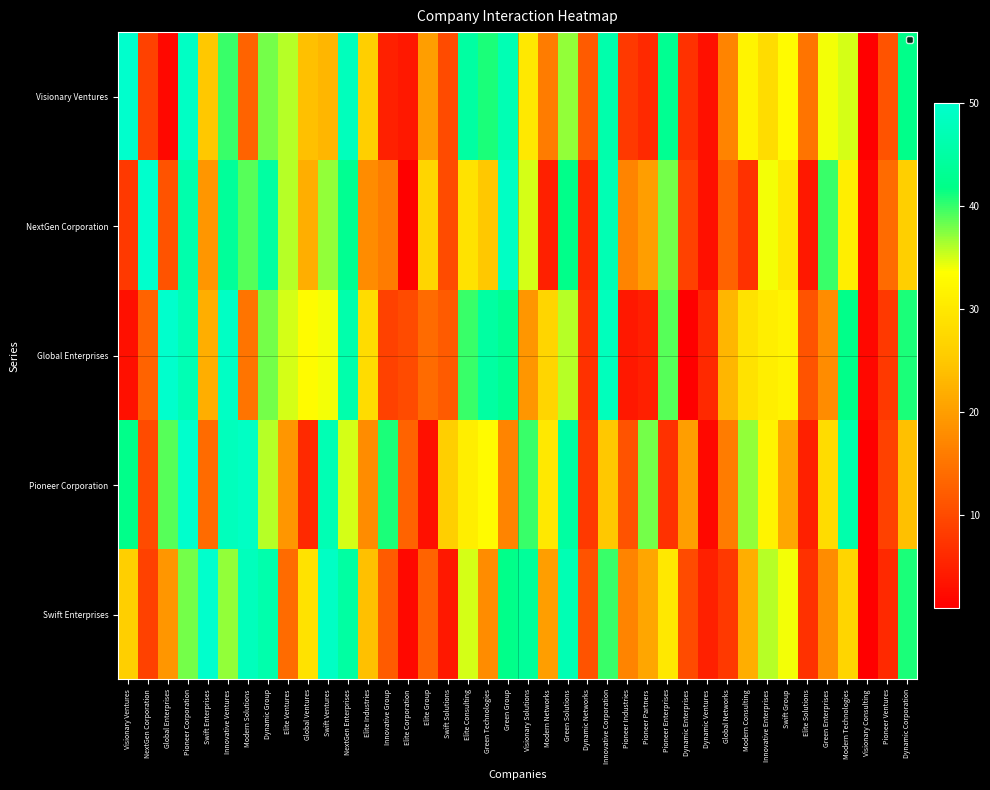

At how many categories does at least one series exceed 11?

38